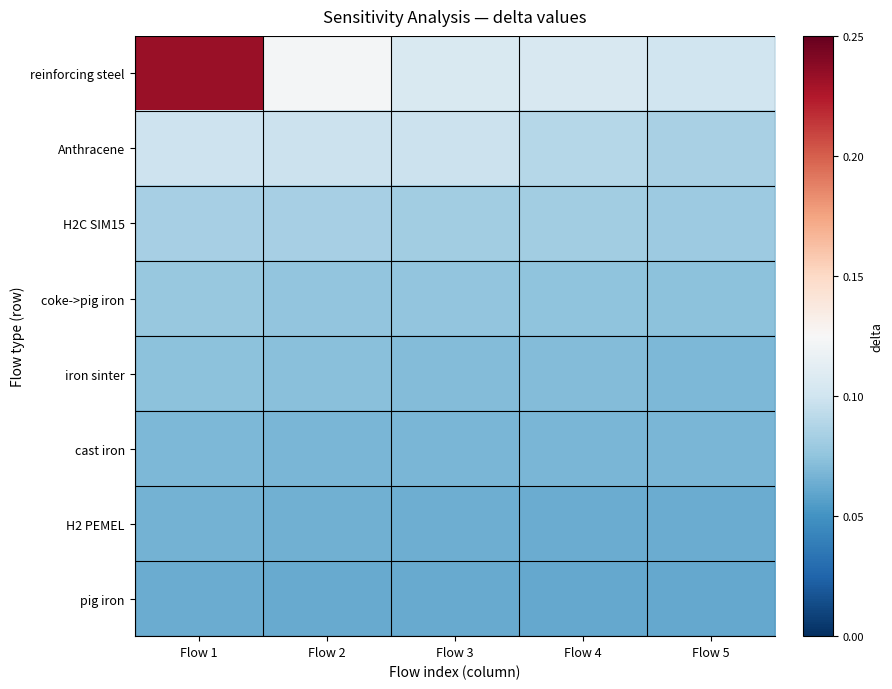

Reading left to right, transcribe all the data shown in this chart.

reinforcing steel: Flow 1=0.2	Flow 2=0.1	Flow 3=0.1	Flow 4=0.1	Flow 5=0.1
Anthracene: Flow 1=0.1	Flow 2=0.1	Flow 3=0.1	Flow 4=0.1	Flow 5=0.1
H2C SIM15: Flow 1=0.1	Flow 2=0.1	Flow 3=0.1	Flow 4=0.1	Flow 5=0.1
coke->pig iron: Flow 1=0.1	Flow 2=0.1	Flow 3=0.1	Flow 4=0.1	Flow 5=0.1
iron sinter: Flow 1=0.1	Flow 2=0.1	Flow 3=0.1	Flow 4=0.1	Flow 5=0.1
cast iron: Flow 1=0.1	Flow 2=0.1	Flow 3=0.1	Flow 4=0.1	Flow 5=0.1
H2 PEMEL: Flow 1=0.1	Flow 2=0.1	Flow 3=0.1	Flow 4=0.1	Flow 5=0.1
pig iron: Flow 1=0.1	Flow 2=0.1	Flow 3=0.1	Flow 4=0.1	Flow 5=0.1